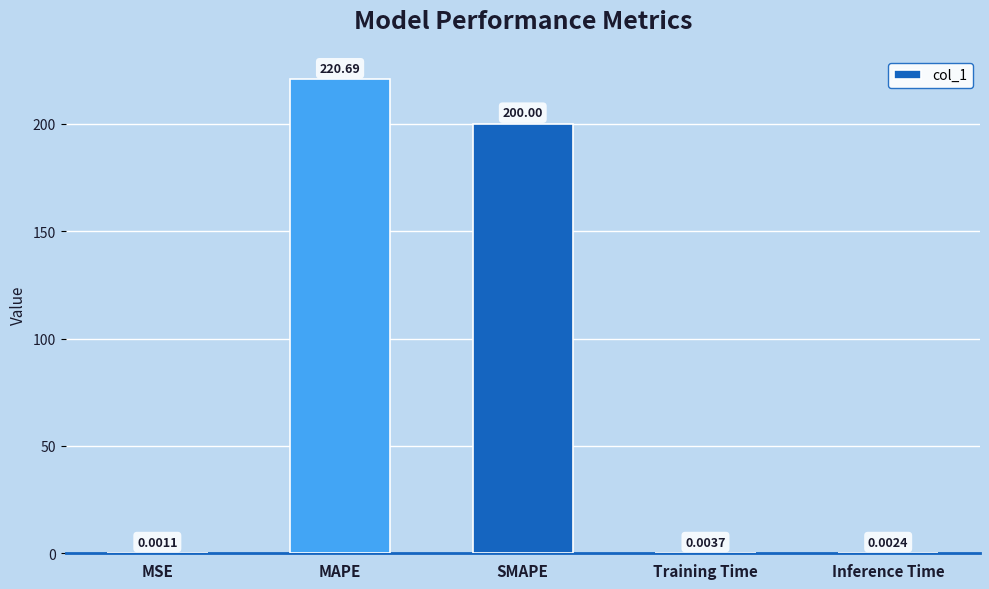

Is it true that the value at SMAPE is 200.0?

True